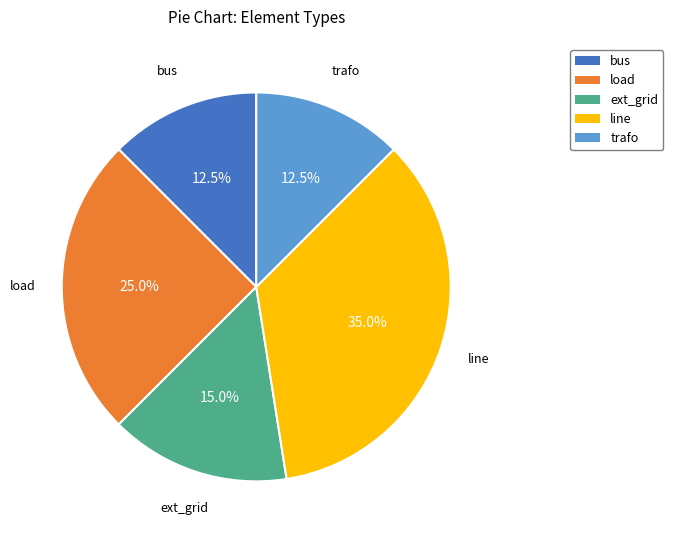

How many slices are in this pie chart?

5